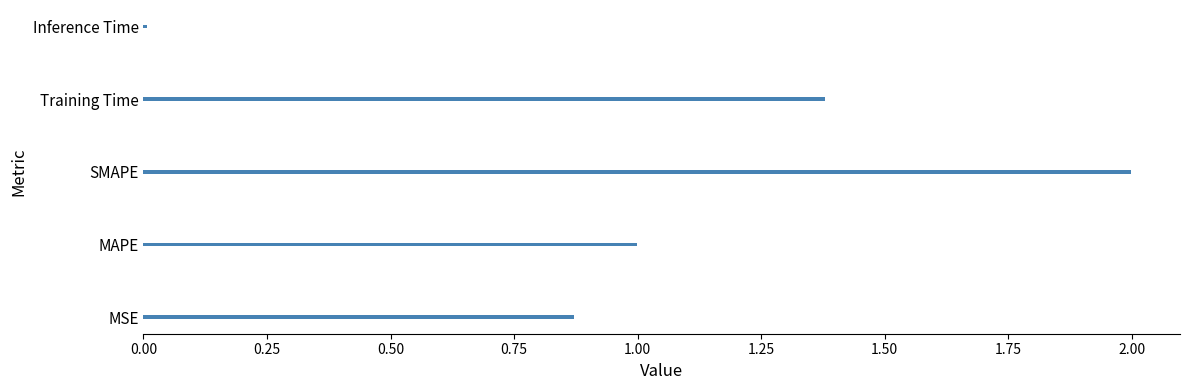

True or false: the data shows 0.5 at Training Time.

False